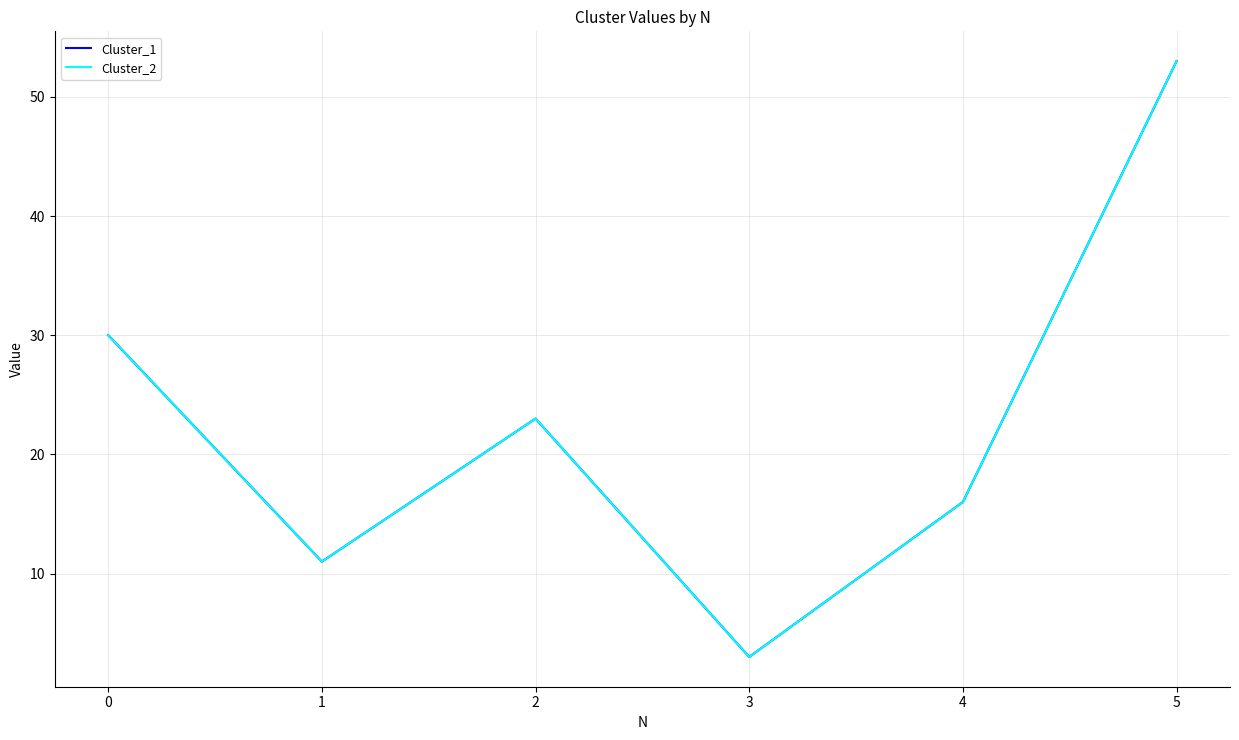

Is this an area chart (filled region under the line)?

No